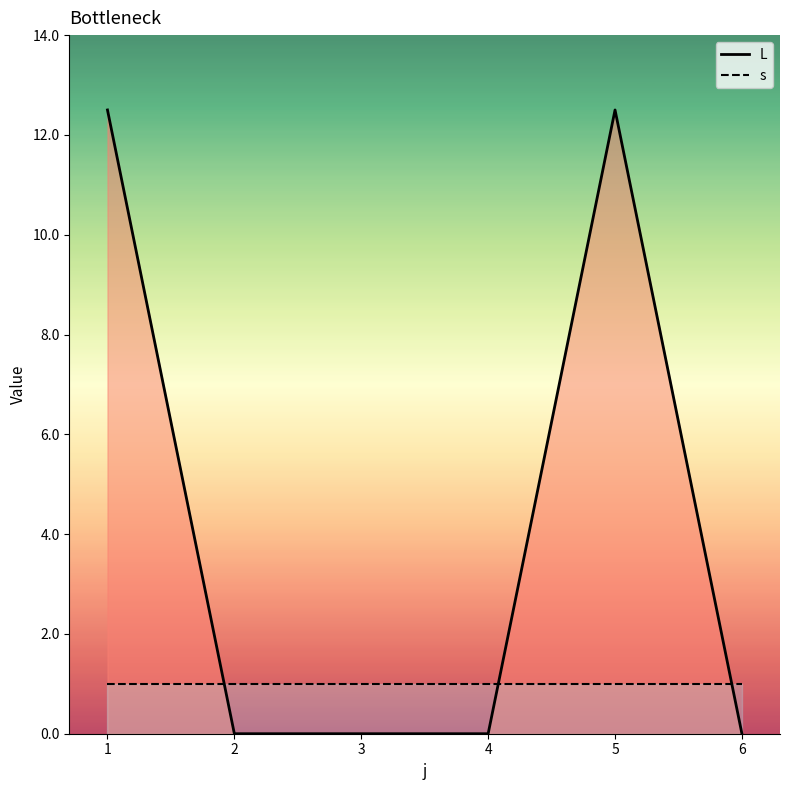

In L, how many points are higher than both neighbors (excluding endpoints)?

1